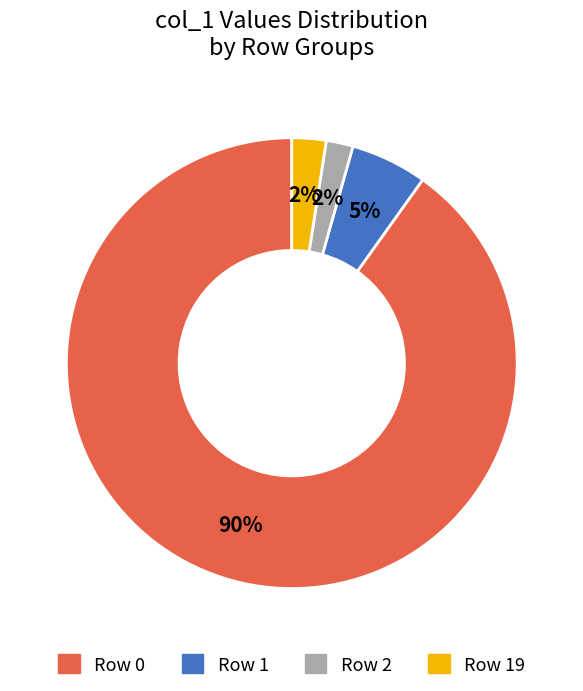

Does any single category account for the majority?

Yes